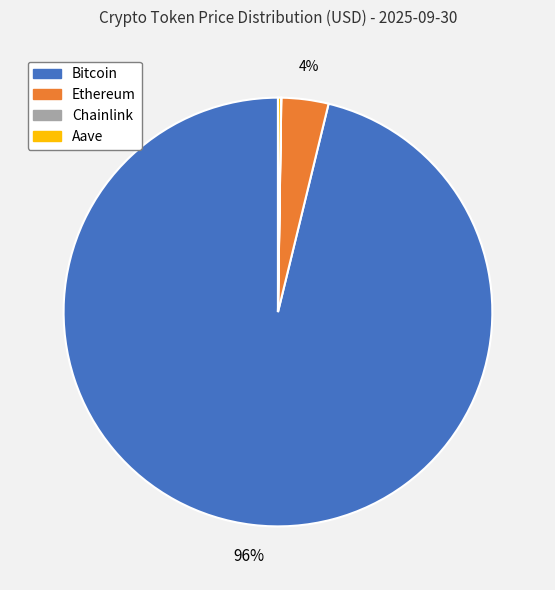

Is there any slice that represents more than half of the pie?

Yes